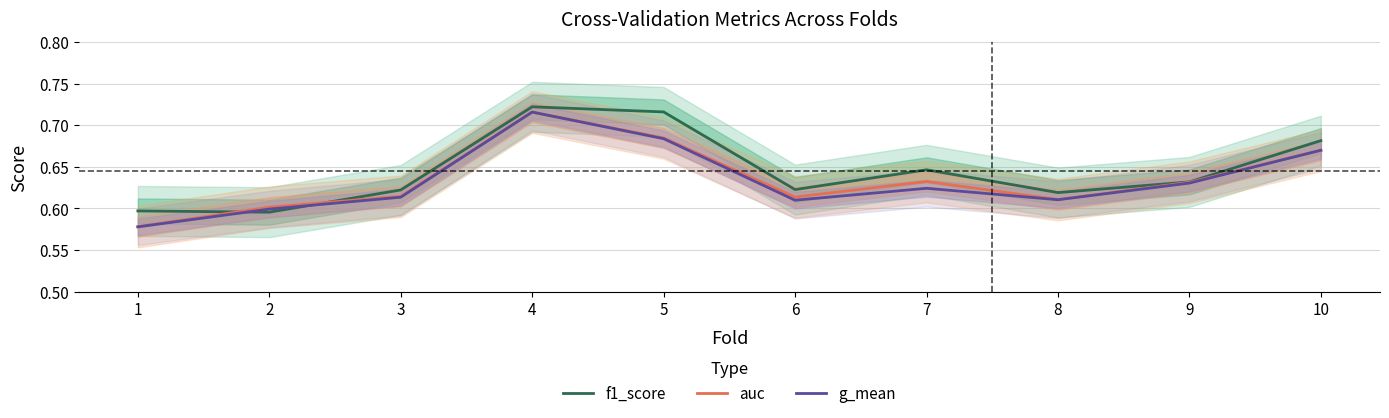

True or false: g_mean and auc intersect in this chart.

False